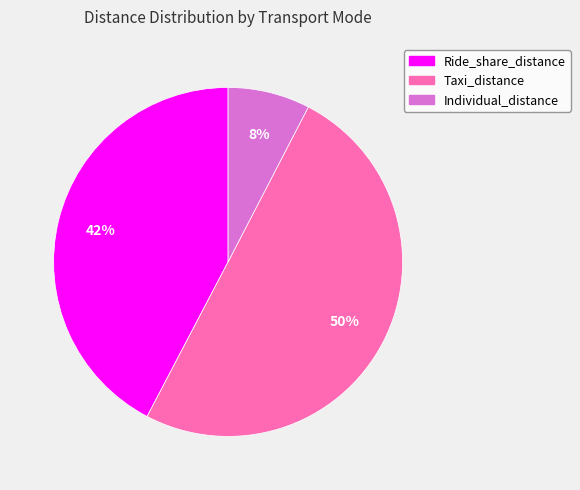

What percentage is the Taxi_distance slice, to the nearest percent?

50%